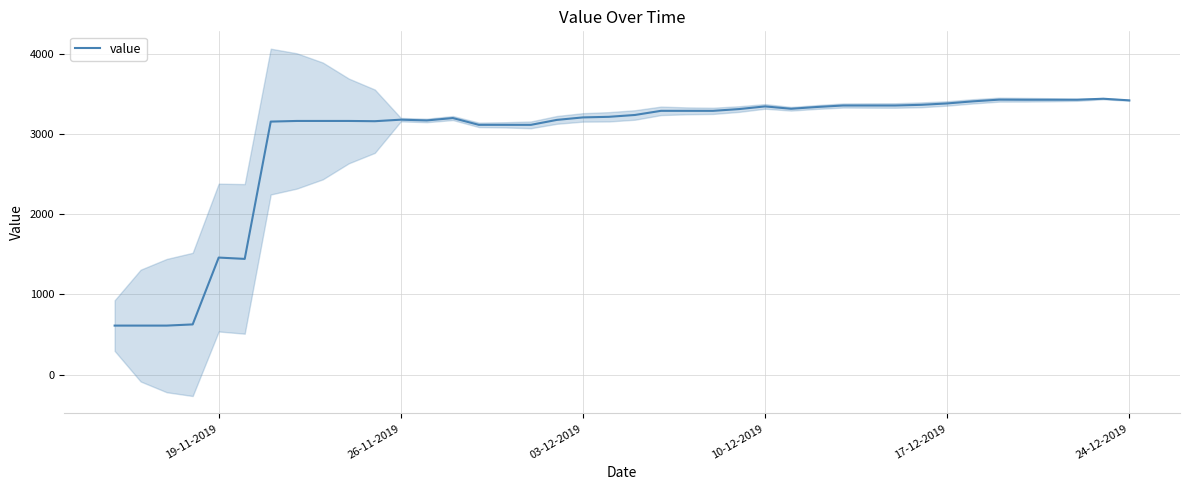

Is it true that value equals 3342.6 at 10-12-2019?

True